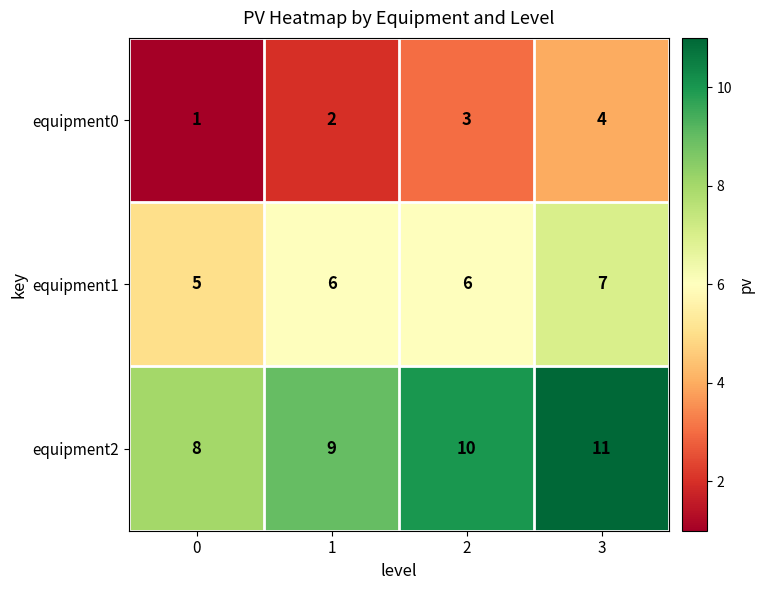

Which series has the largest total across all categories?

equipment2